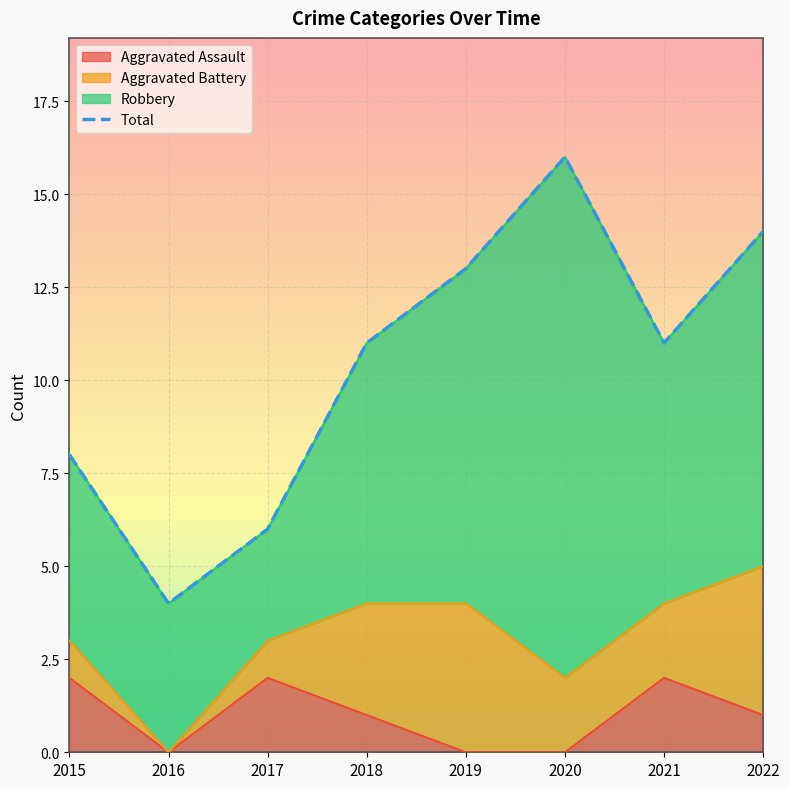

Count the Aggravated Assault values in the range 0 to 2.

8